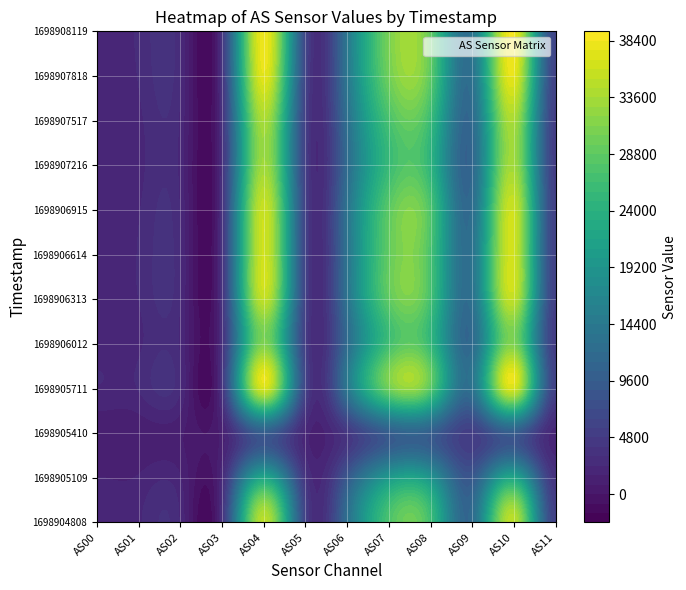

Which series changed the most between 0 and 1?

1698908119